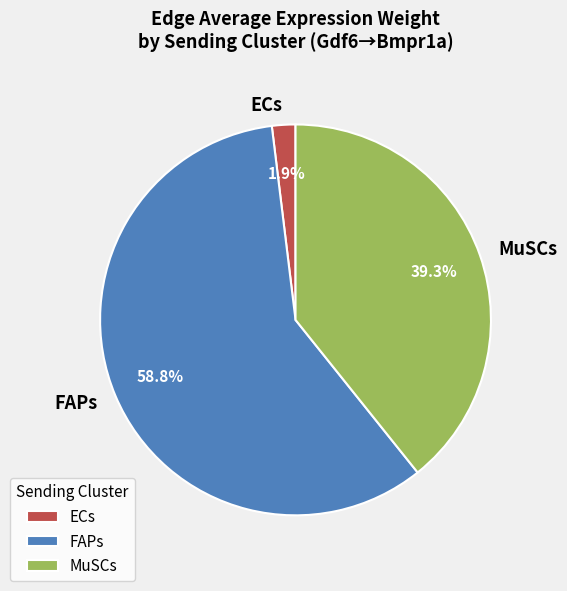

Rank the categories by value from highest to lowest.

FAPs, MuSCs, ECs